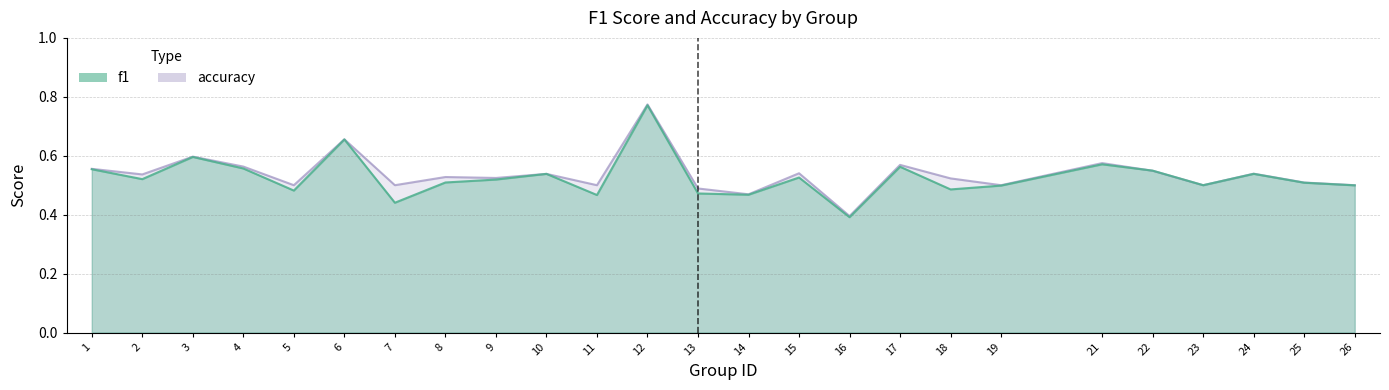

Is the value of accuracy at 5 greater than the value of f1 at 3?

No